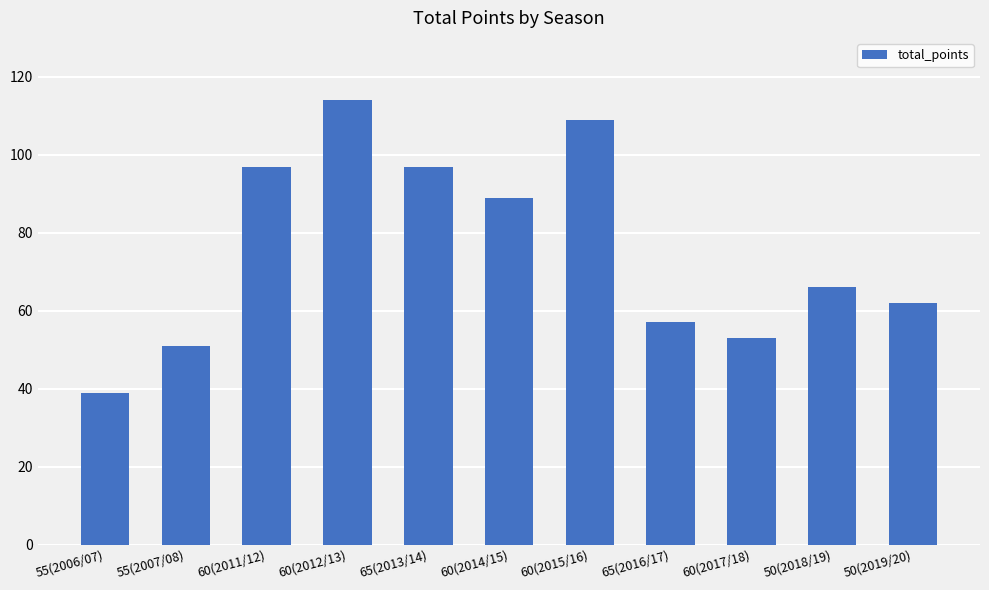

Is it true that the value at 50(2018/19) is 66?

True